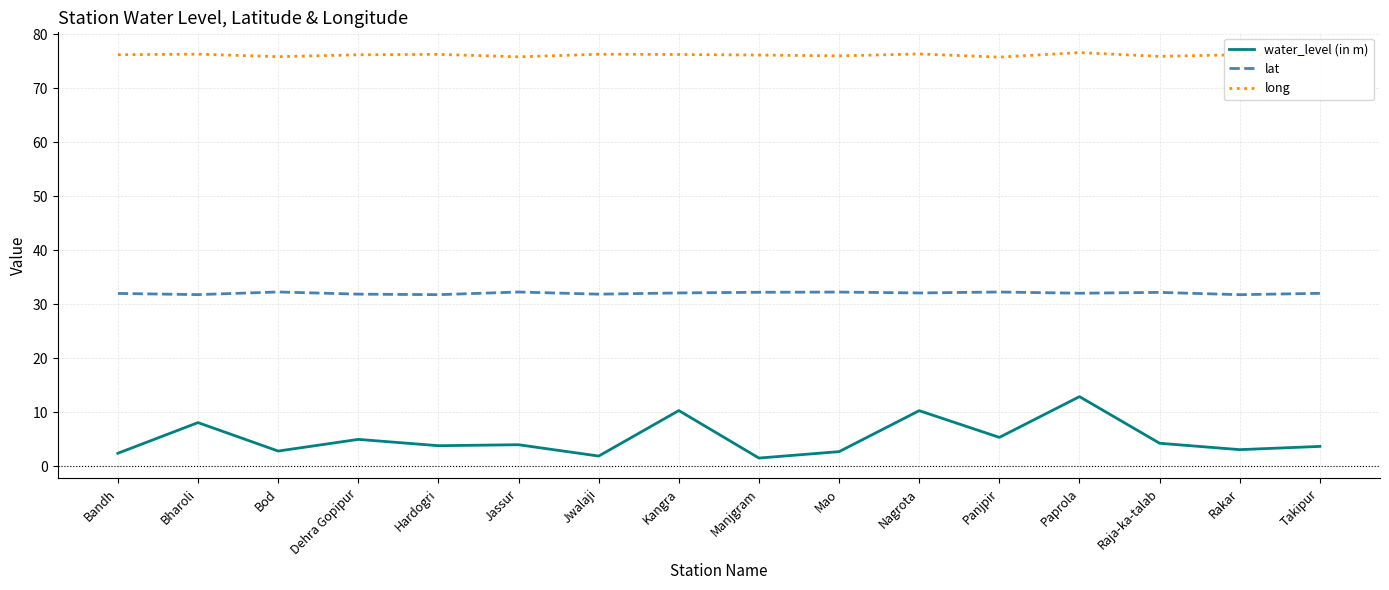

At which category does water_level (in m) reach its first local peak?

Bharoli